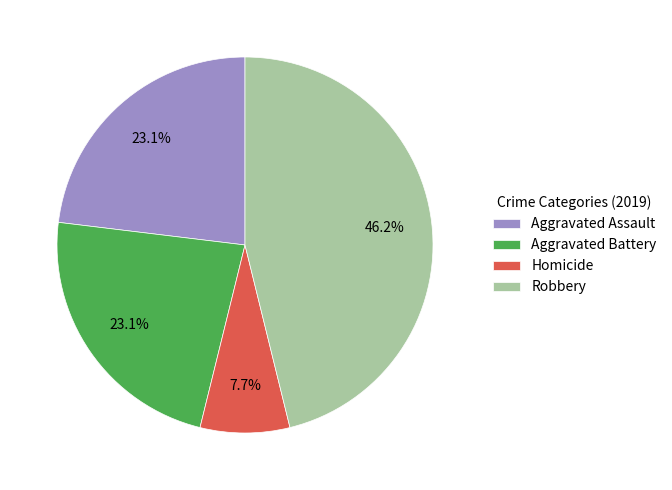

Combined, what portion of the pie is Robbery and Aggravated Battery?

69.2%